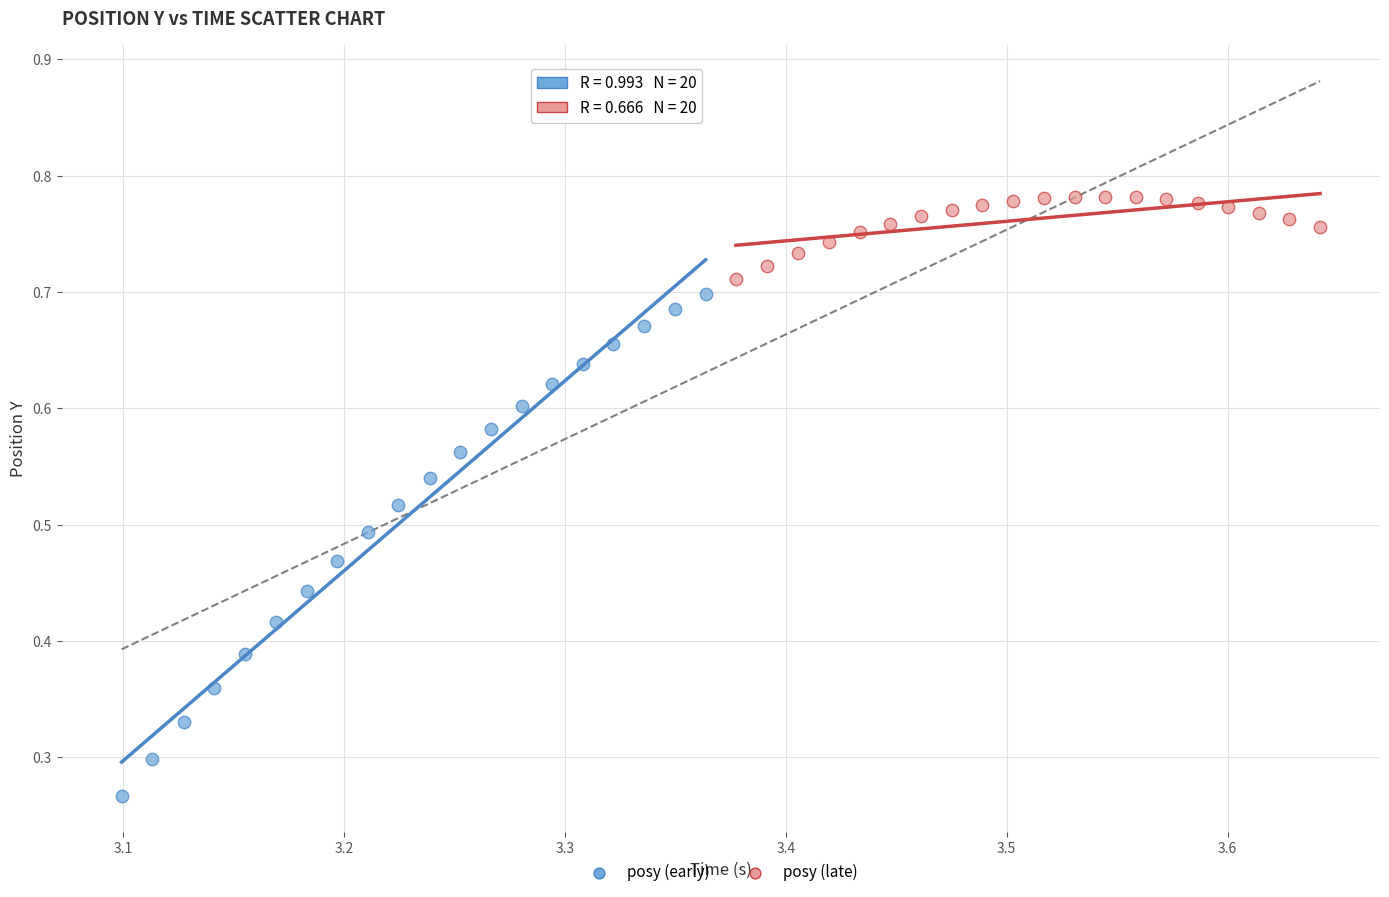

Which series contains the highest Y value?

posy (late)